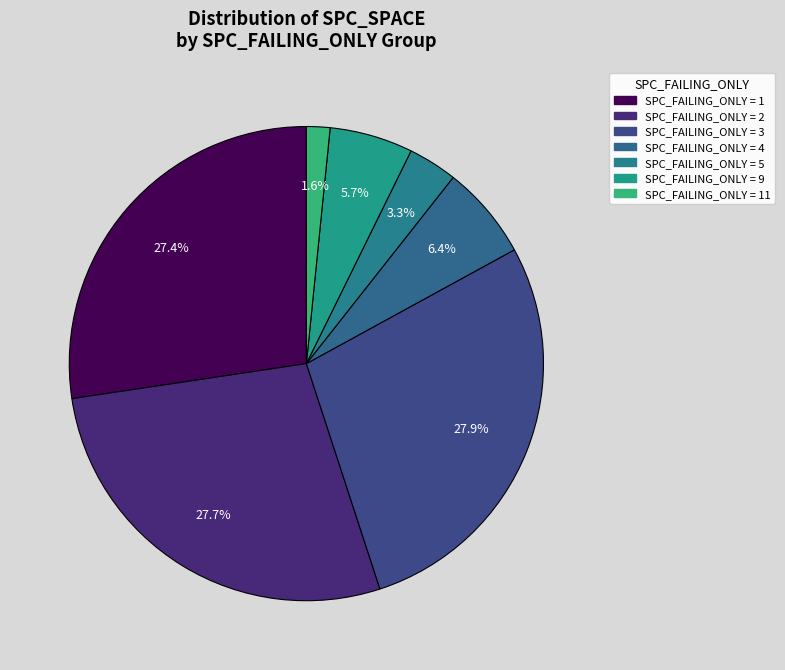

How many segments does this pie chart have?

7